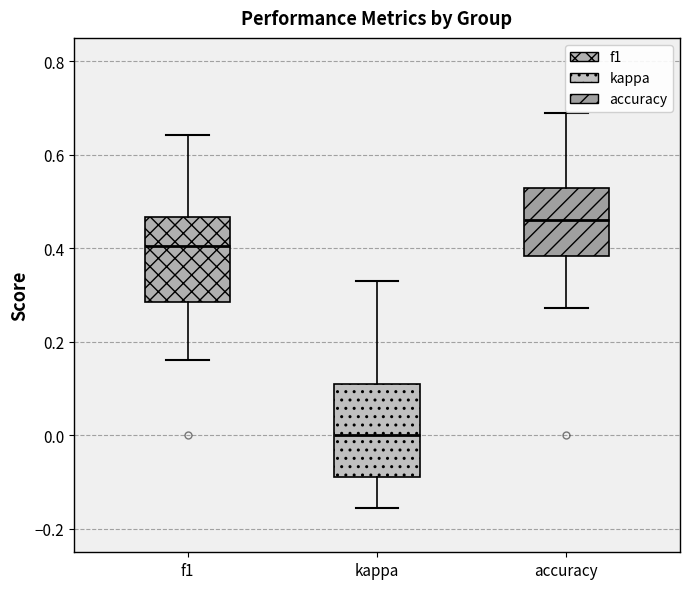

Where is the upper edge of the box for kappa on the y-axis? The values are not printed on the chart, so give them approximately, as read against the axis.

0.10